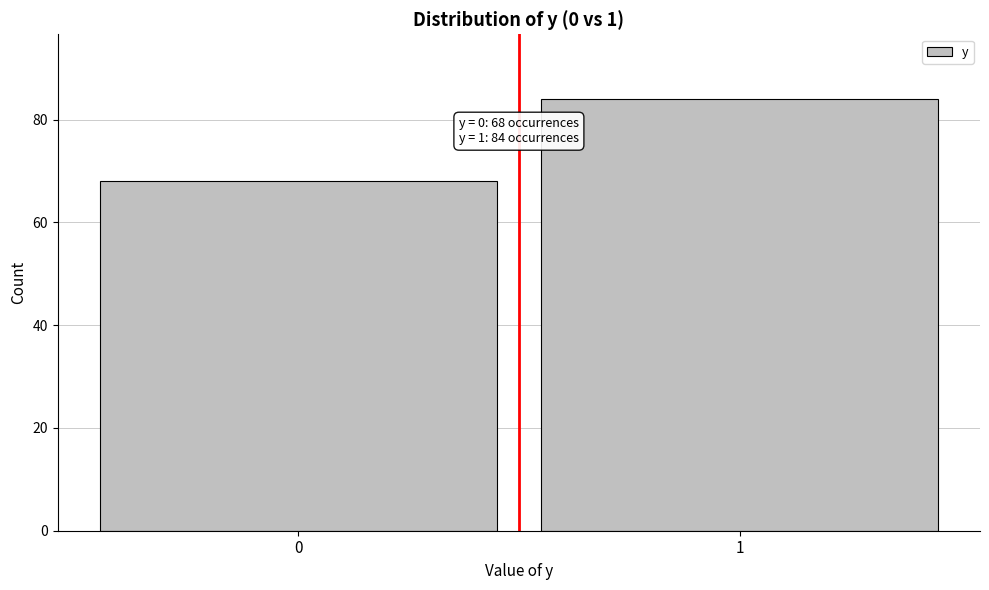

Reading right to left, list all the values displayed in this chart.

1=84	0=68